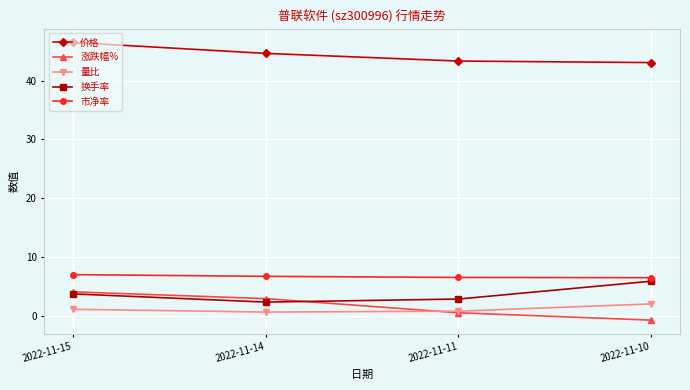

At which label does 换手率 reach its minimum?

2022-11-14